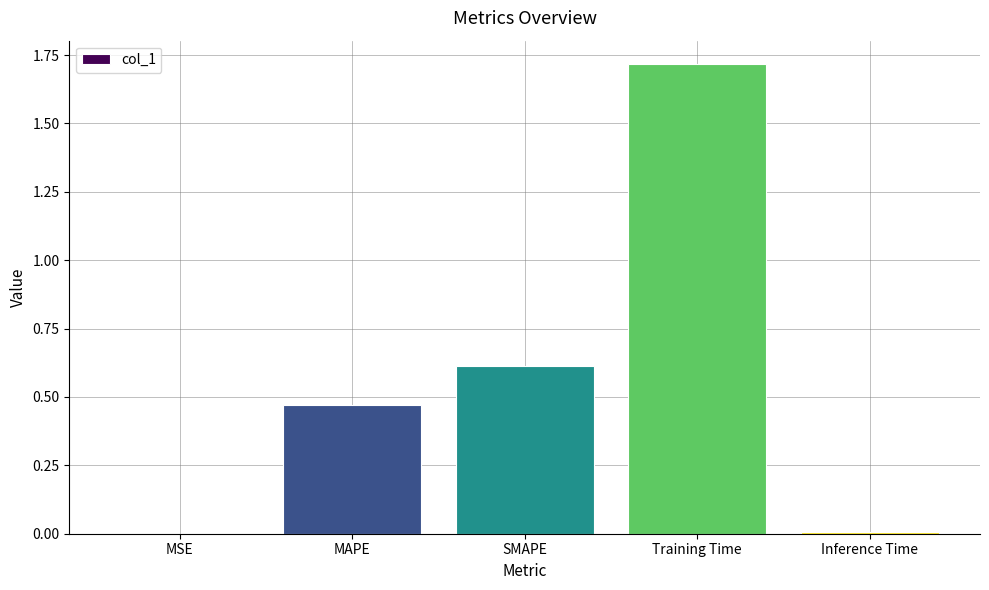

Which has a higher value, MSE or MAPE?

MAPE